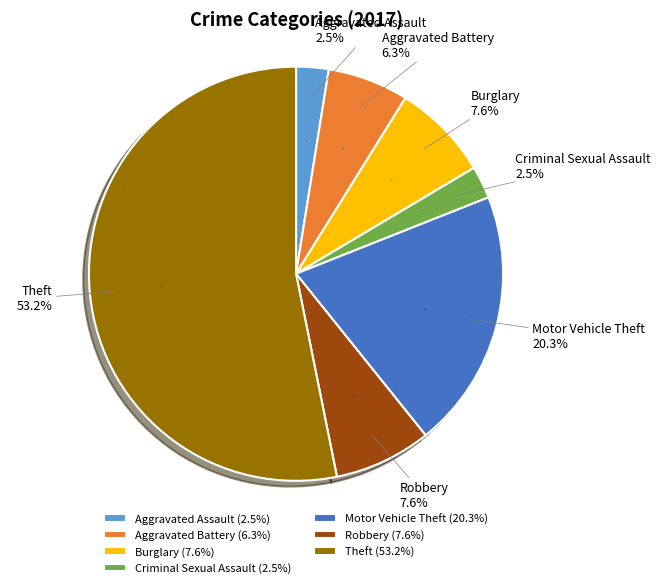

To the nearest percent, what is the average slice percentage?

14%